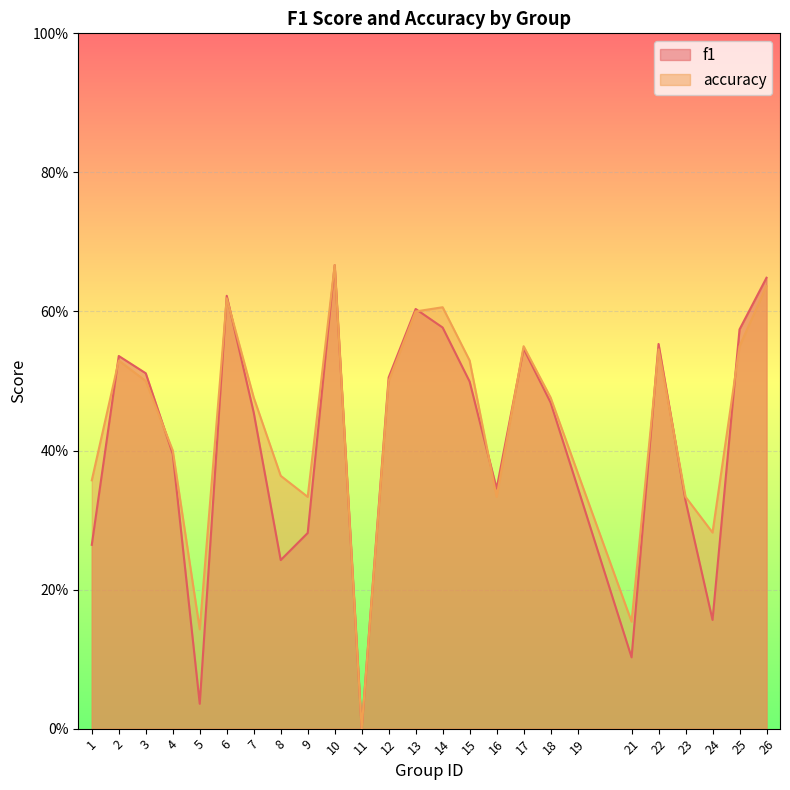

Between which two adjacent categories do accuracy and f1 first intersect?

1 and 2